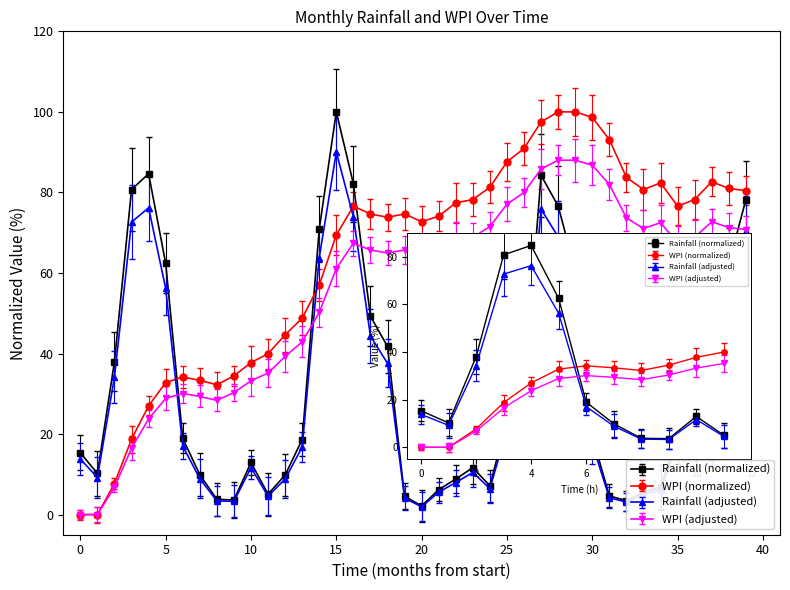

What is the value of the Rainfall (normalized) point at the 3rd from the left?

38.0